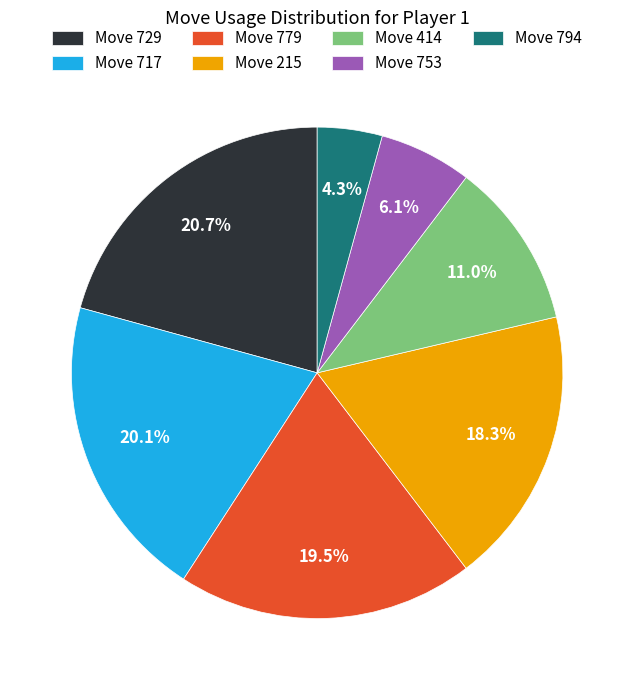

Does any single category account for the majority?

No